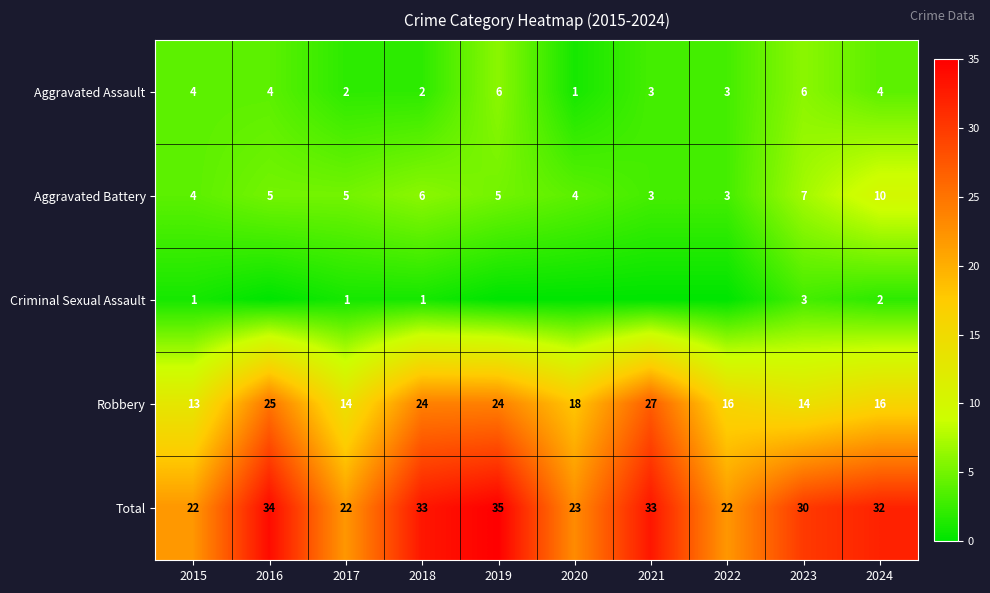

What is the difference between the Robbery values at 2017 and 2024?

2